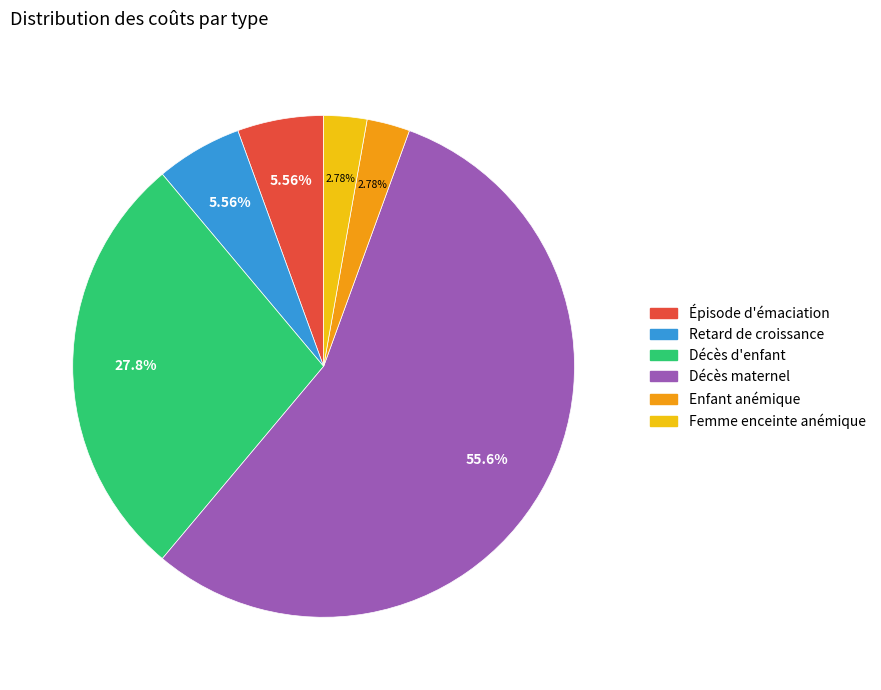

Is there a majority slice in this chart?

Yes